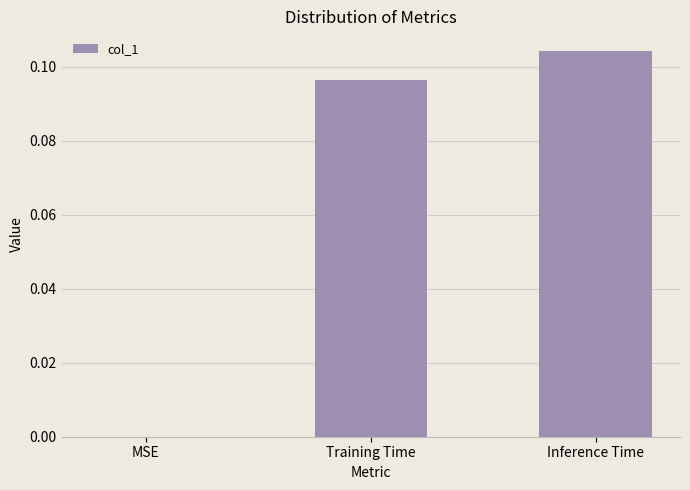

True or false: the data shows 0.2 at Inference Time.

False